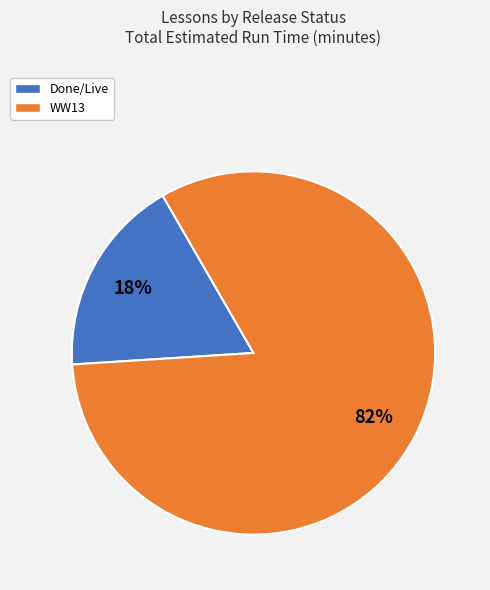

Is there any slice that represents more than half of the pie?

Yes